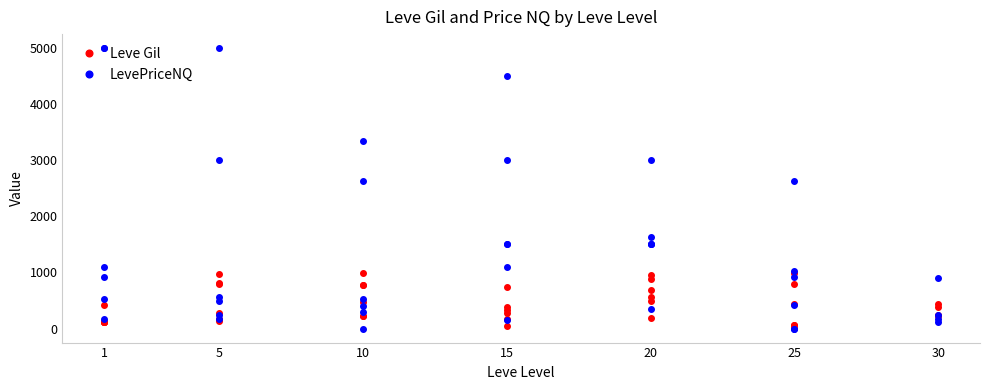

Is the value of LevePriceNQ at 10 greater than the value of Leve Gil at 5?

Yes